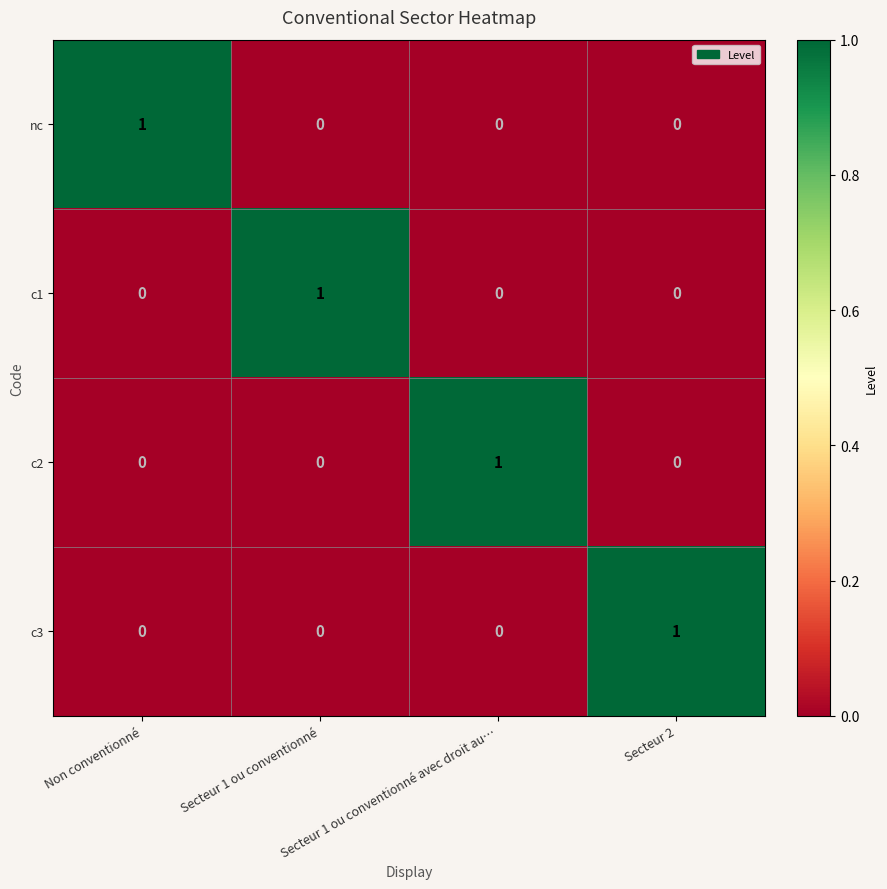

How many nc values are between 0 and 1?

4